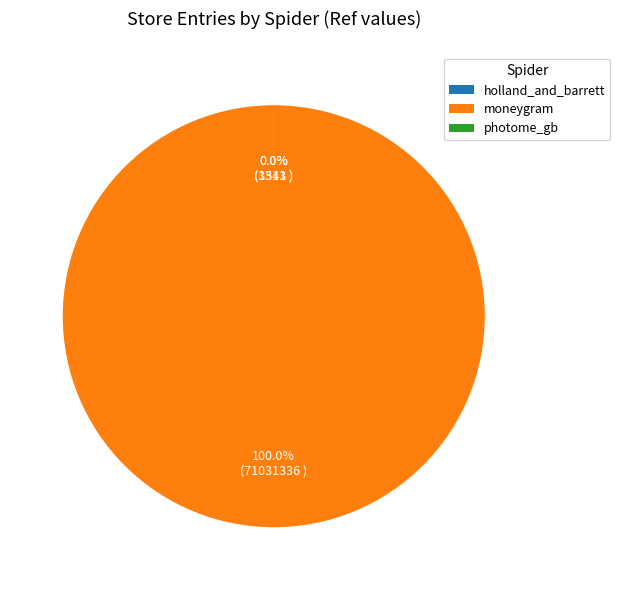

Do moneygram and holland_and_barrett together represent more than half of the pie?

Yes